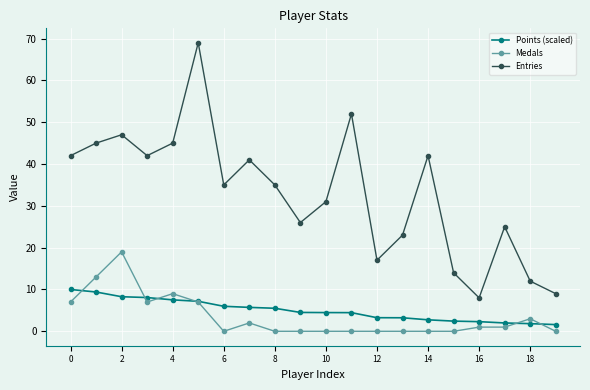

How many data points does each series have?

20